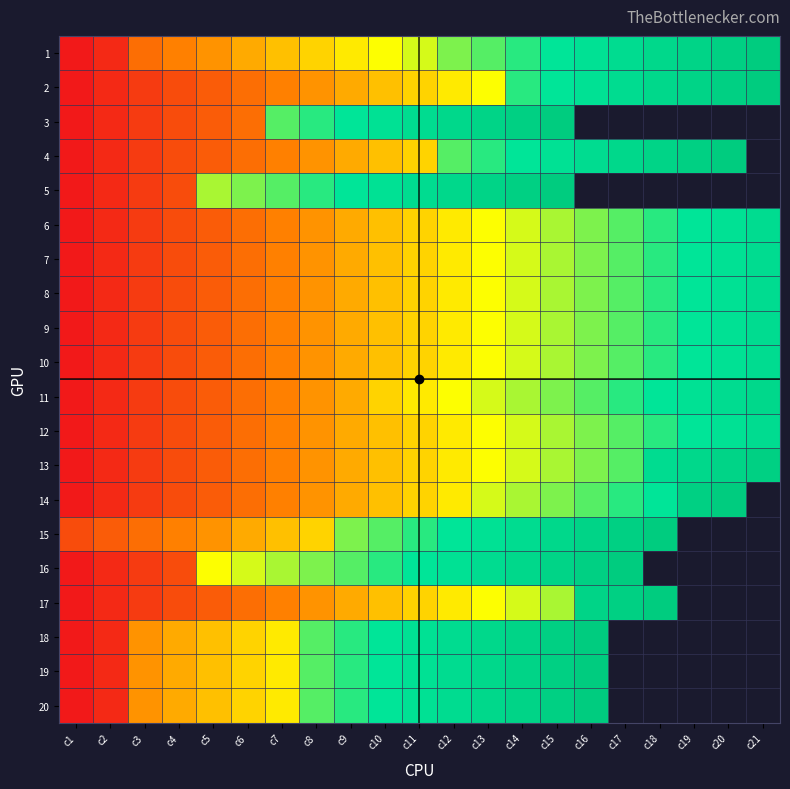

True or false: 2 has a value of 5.7 at c4.

False